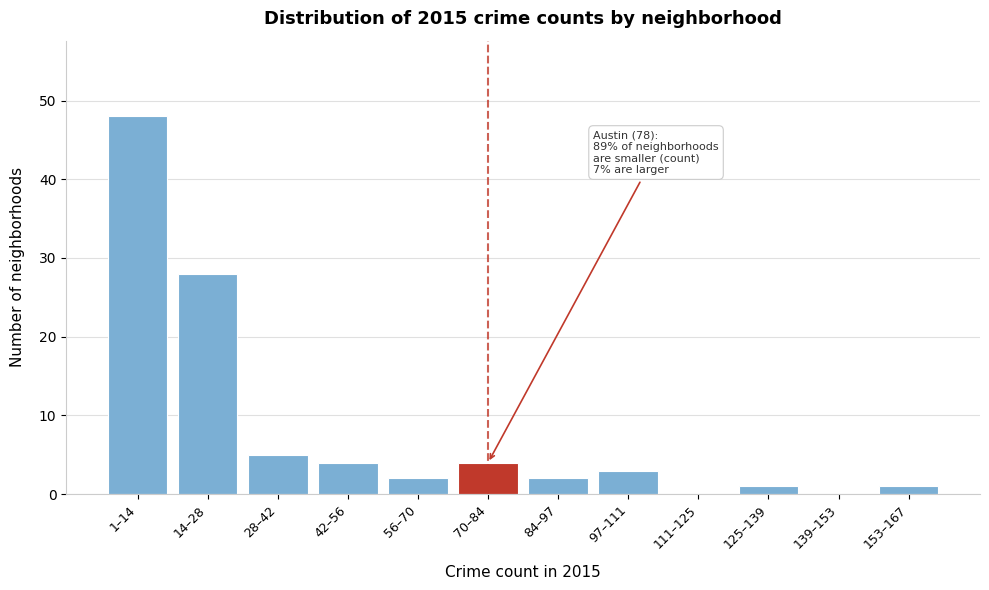

Reading left to right, transcribe all the data shown in this chart.

1–14=48	14–28=28	28–42=5	42–56=4	56–70=2	70–84=4	84–97=2	97–111=3	111–125=0	125–139=1	139–153=0	153–167=1